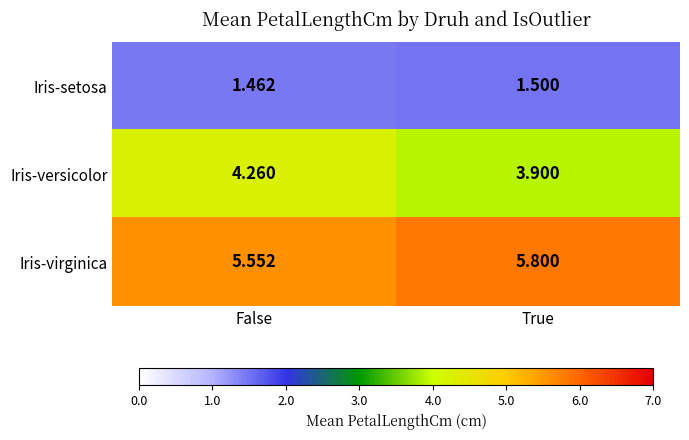

List the labels in order of Iris-virginica value, smallest first.

False, True